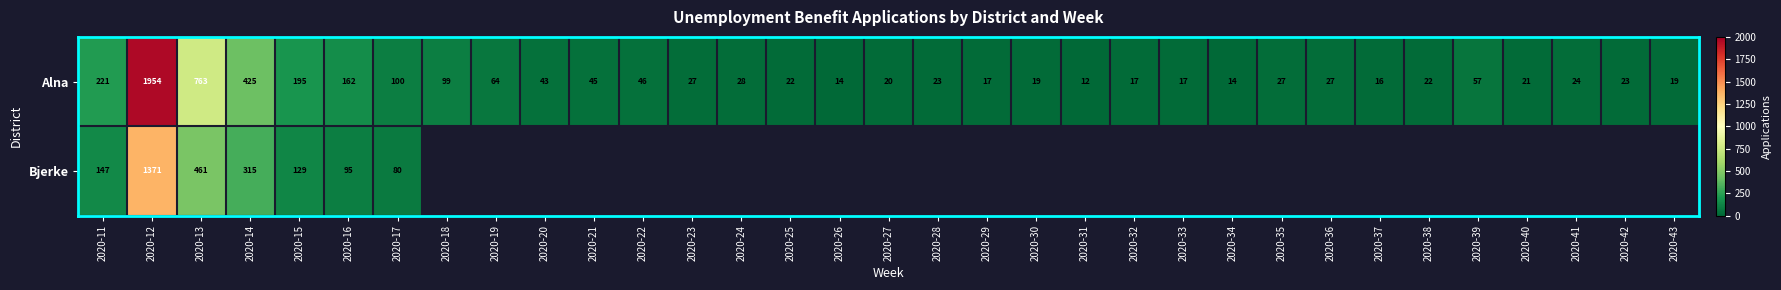

How many series are shown in this chart?

2